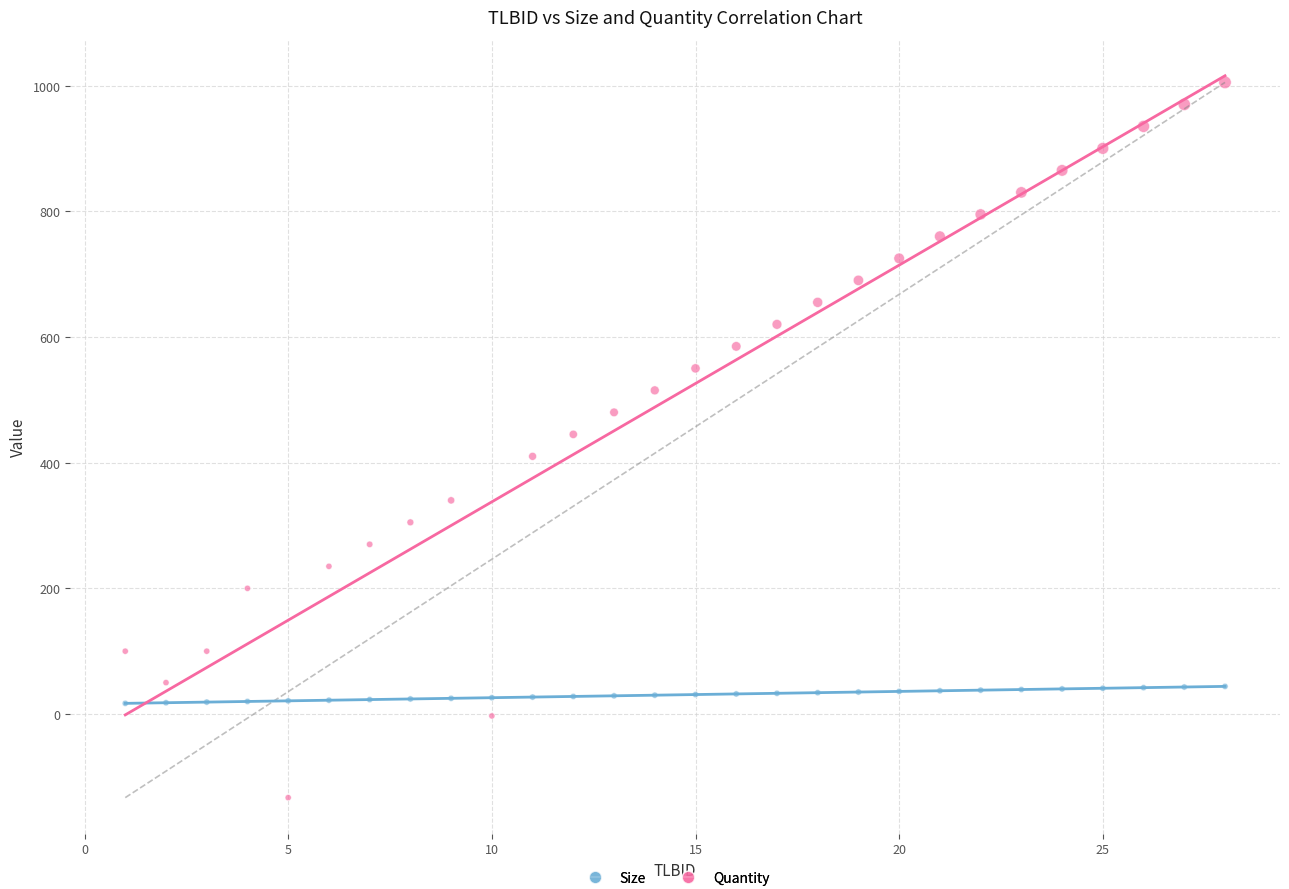

Which series has the widest spread of Y values?

Quantity